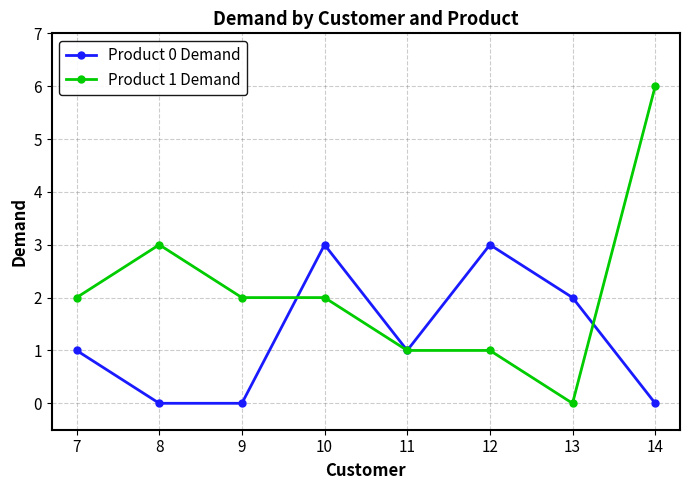

Which series changed the most between 10 and 13?

Product 1 Demand